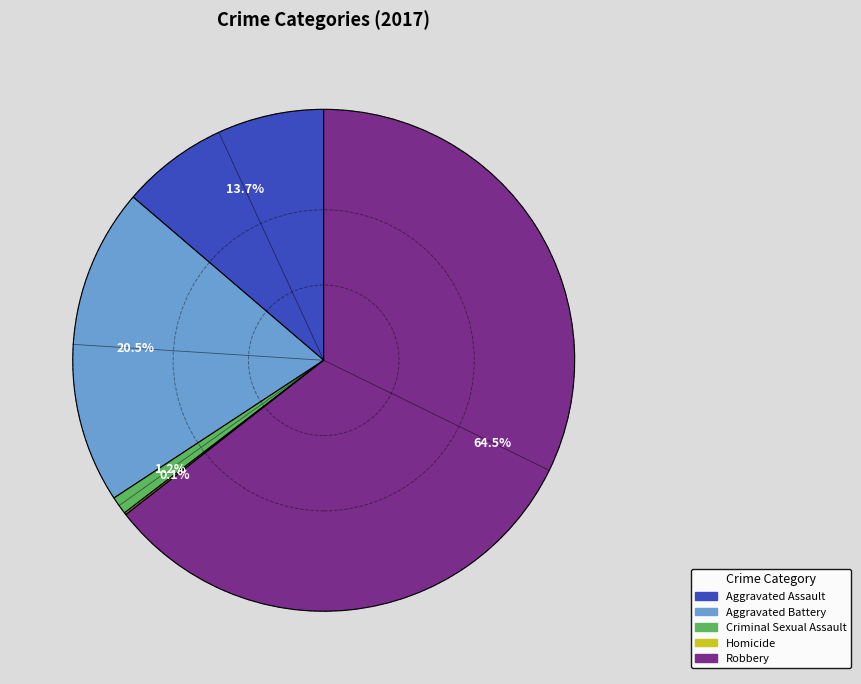

How much of the chart is everything except Aggravated Assault?

86.3%